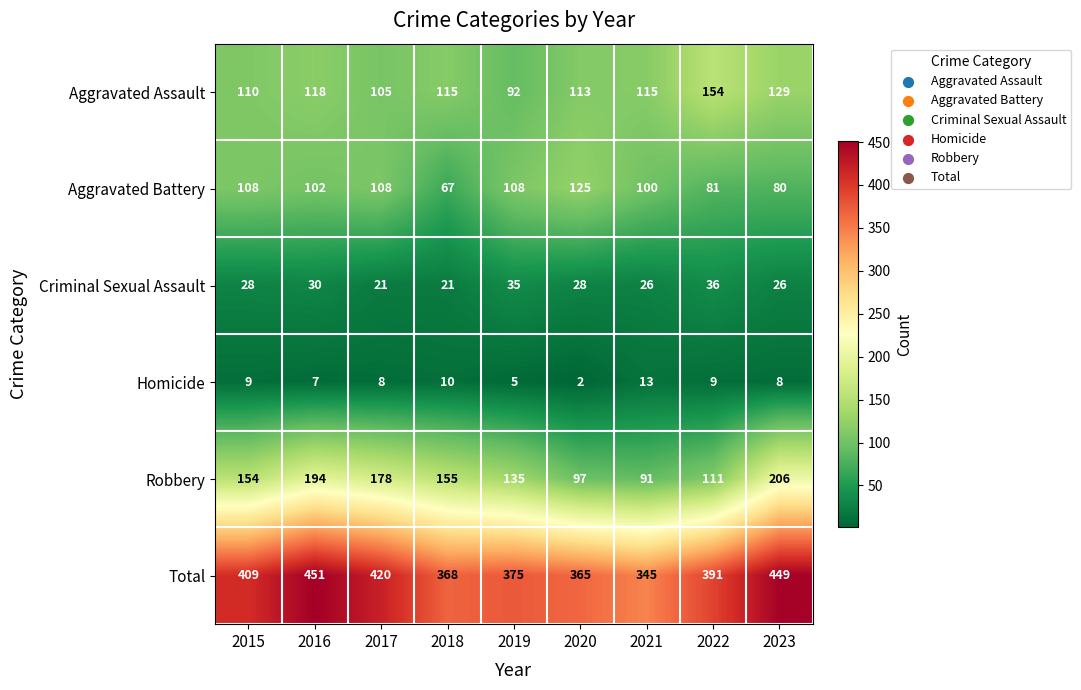

At 2022, list the series in order from largest to smallest.

Total, Aggravated Assault, Robbery, Aggravated Battery, Criminal Sexual Assault, Homicide